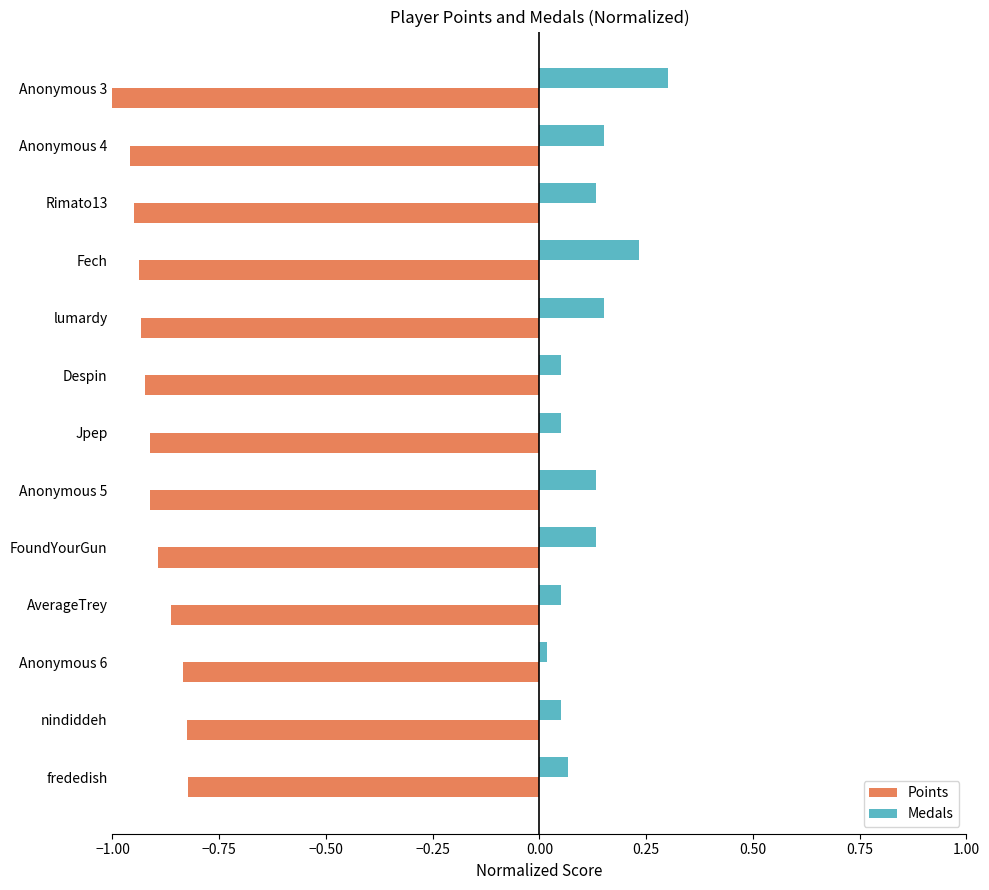

How many categories are shown in the chart?

13